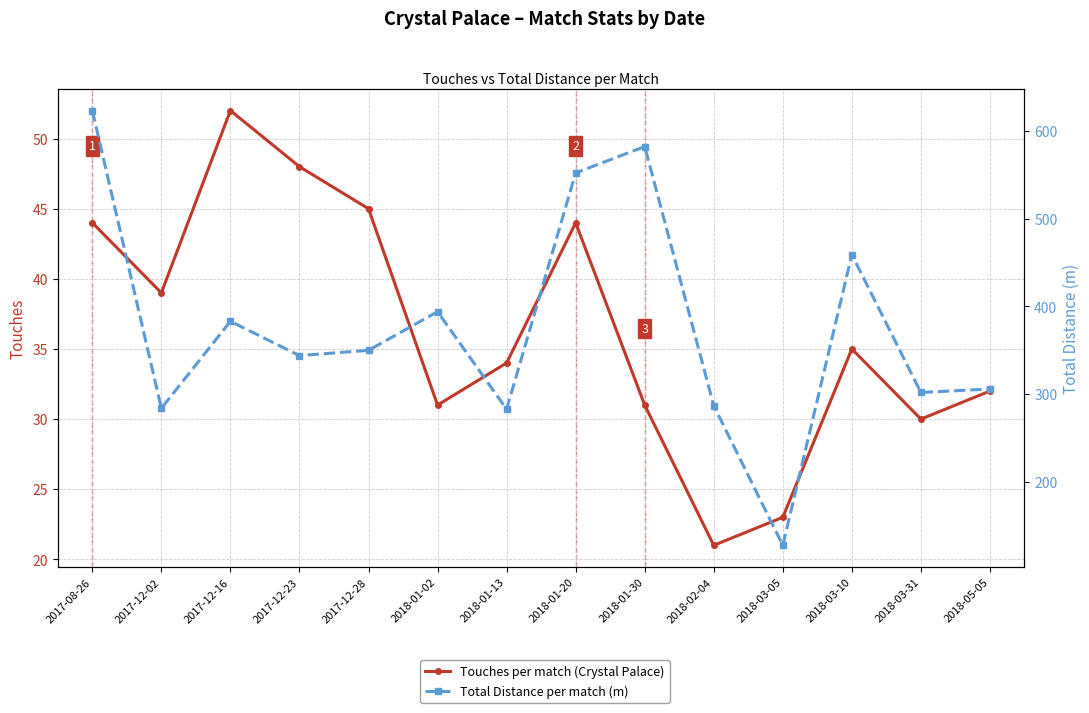

How many lines are shown in the chart?

2